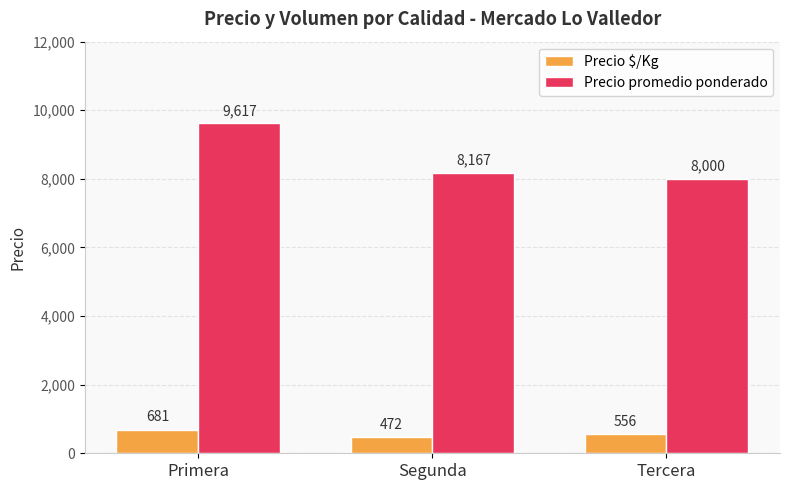

Where is Precio $/Kg nearest to the value 576?

Tercera